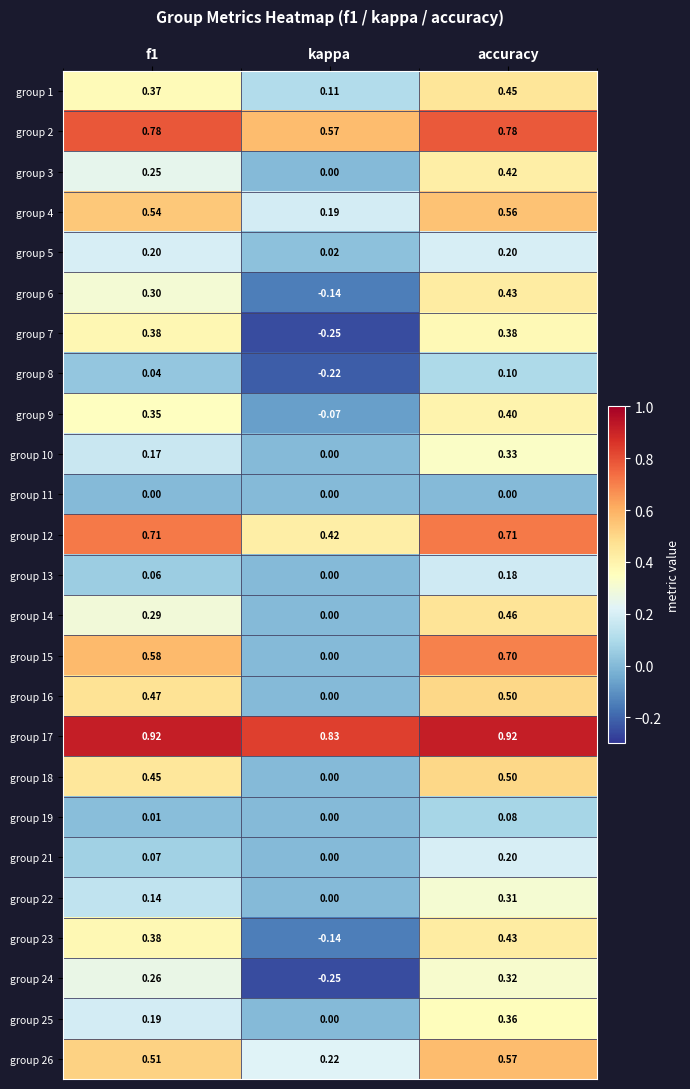

Where is group 3 nearest to the value 0?

kappa